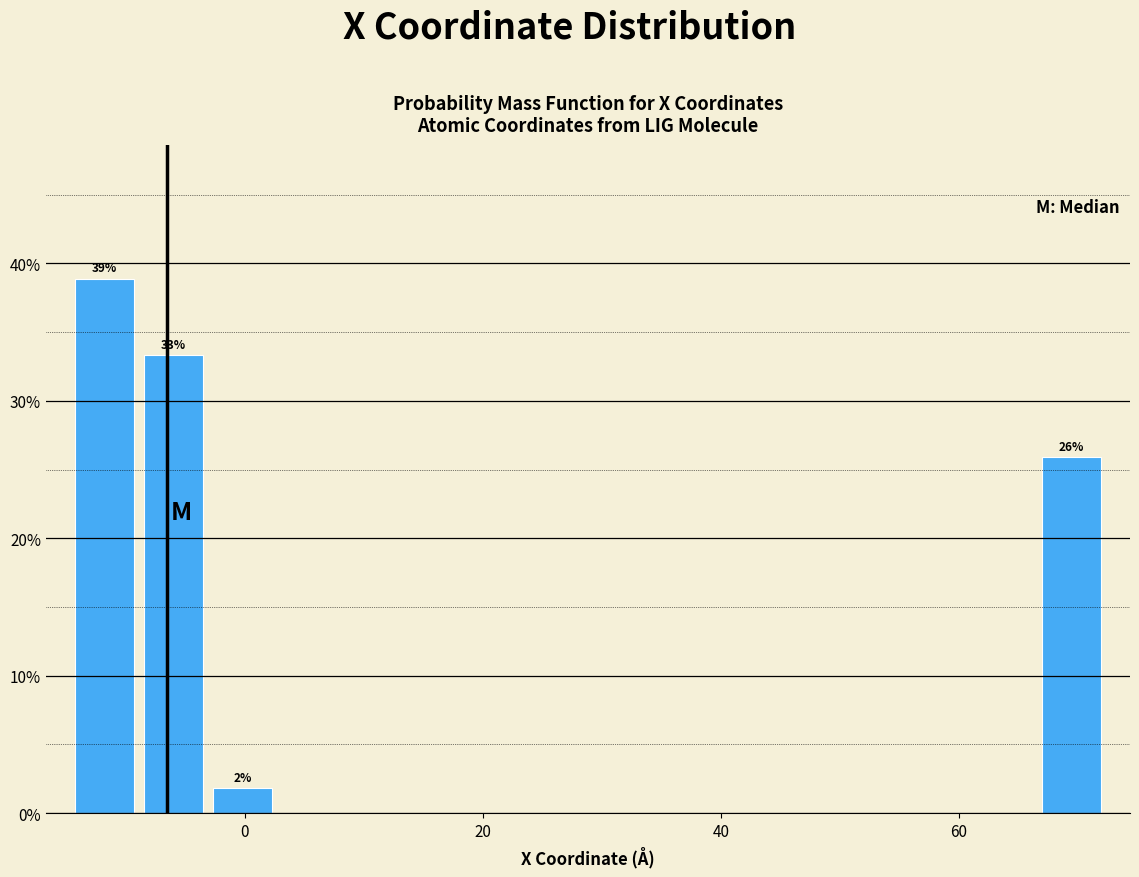

Read against the x-axis, roughly where is the centre of the tallest bar?

-12